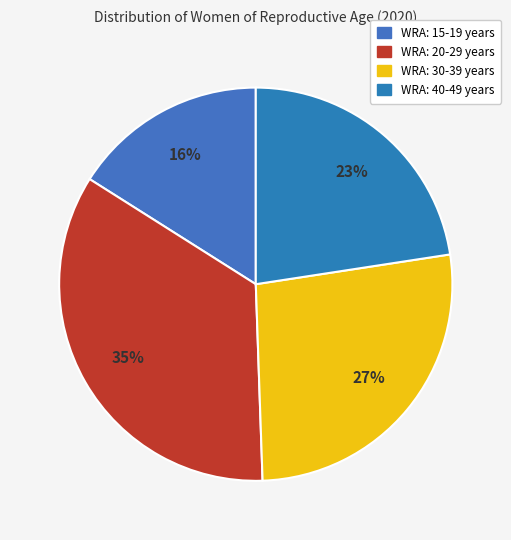

Count the number of slices in the pie.

4